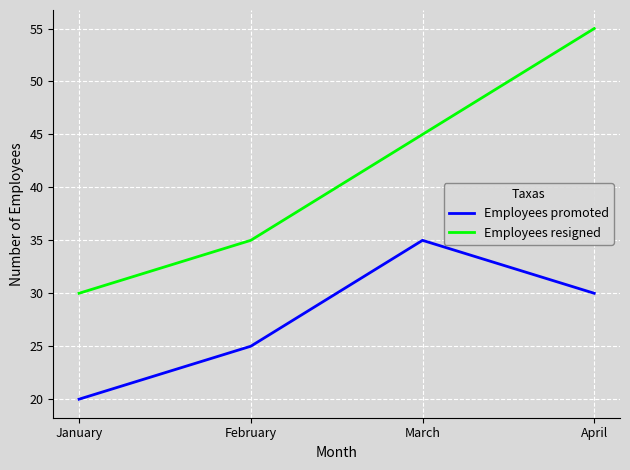

What is the smallest value displayed?

20